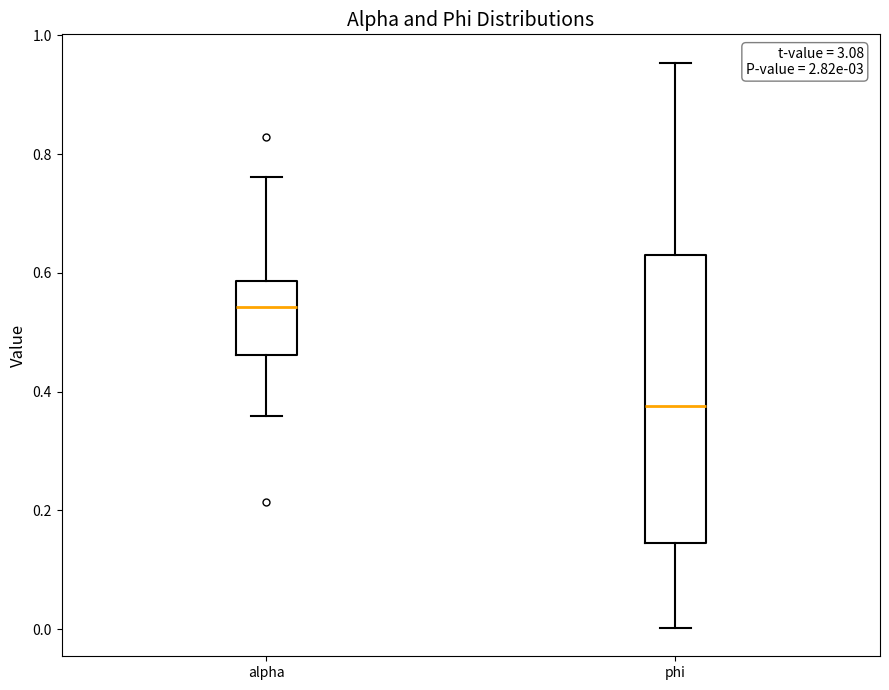

Reading left to right, read every box against the y-axis: the position of its median line, the range the box covers, and the ends of its whiskers. The values are not printed on the chart, so give them approximately, as read against the axis.

alpha: median 0.54, box 0.46 to 0.58, whiskers 0.36 to 0.76
phi: median 0.38, box 0.14 to 0.62, whiskers 0.00 to 0.96